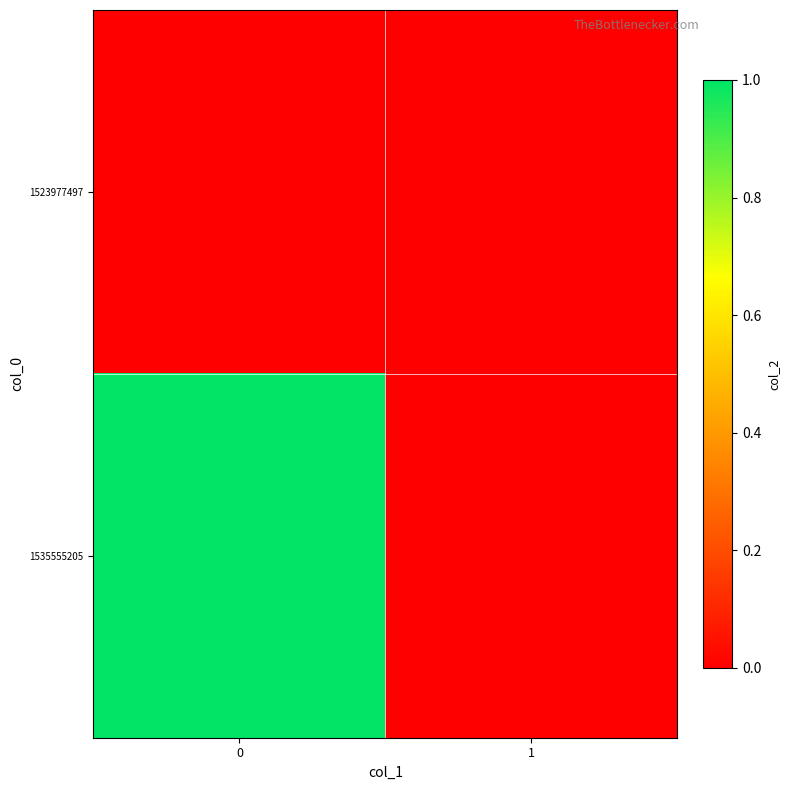

Reading right to left, extract all data points from this chart.

1523977497: 1=0	0=0
1535555205: 1=0	0=1